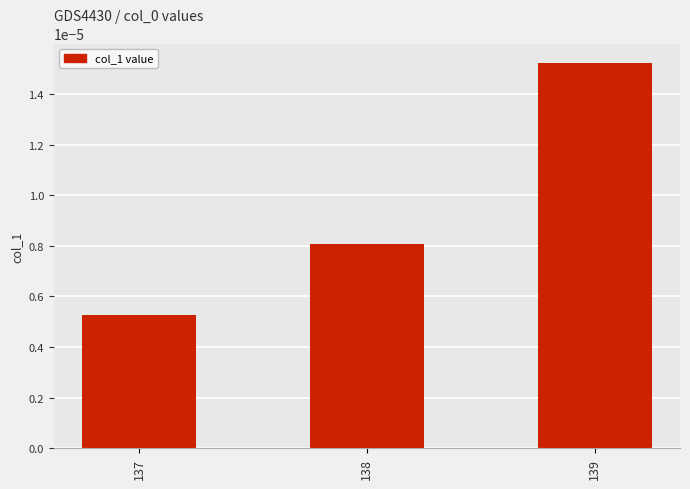

At which category does the chart reach its peak across all series?

139